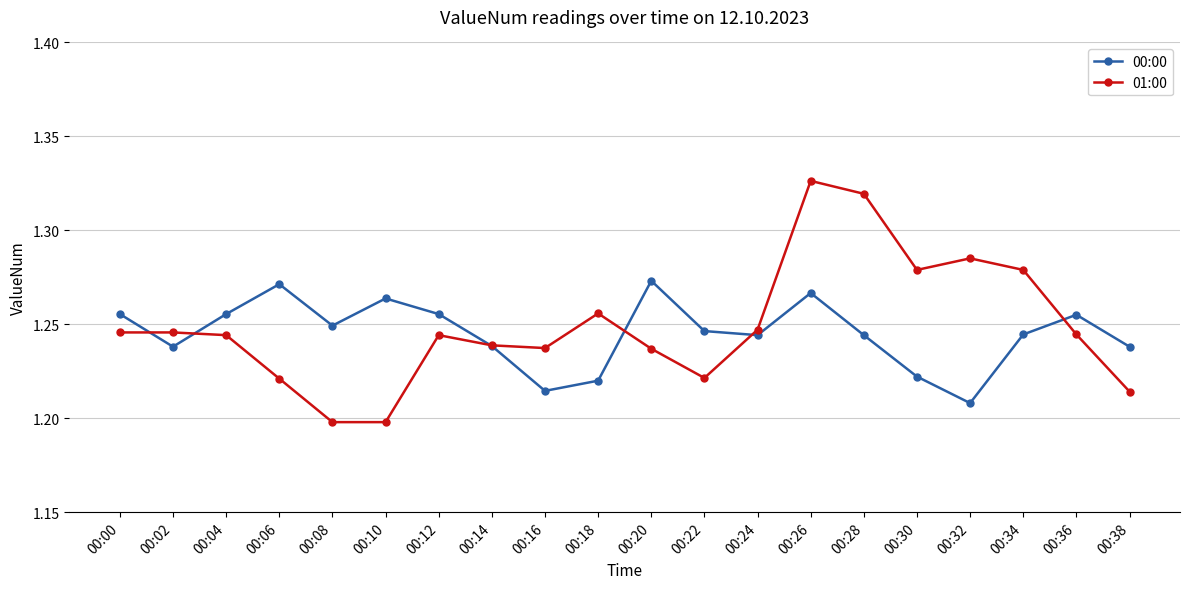

What are all the series names shown in the legend?

00:00, 01:00